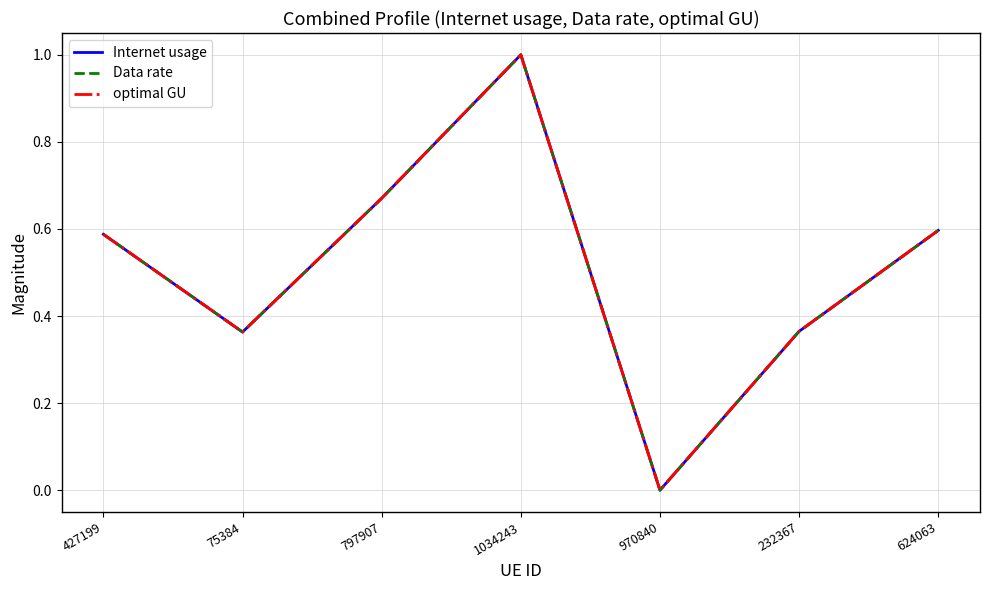

True or false: optimal GU has more than 2 points higher than both neighbors.

False